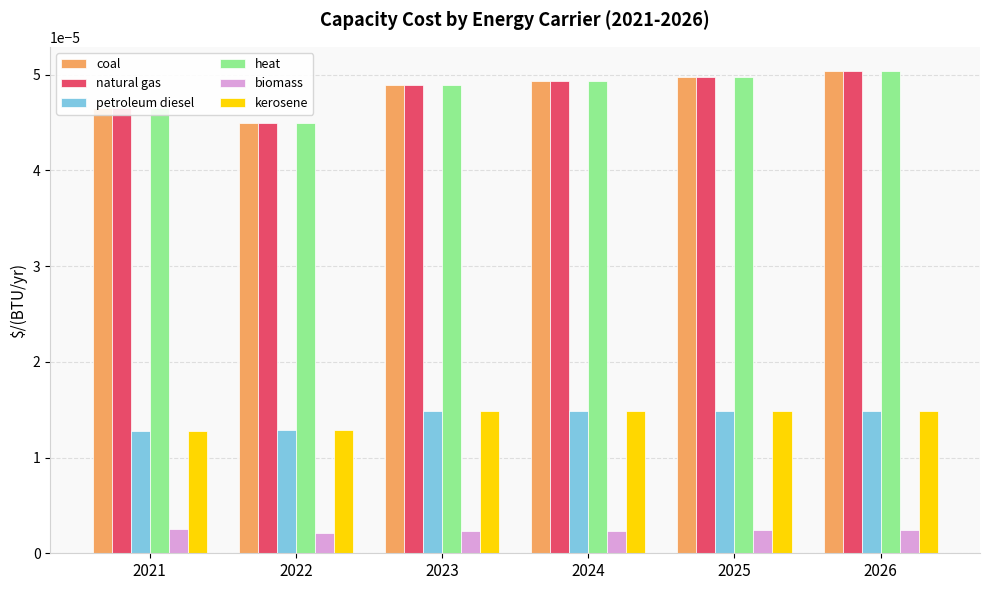

At which label is heat closest to 0?

2022